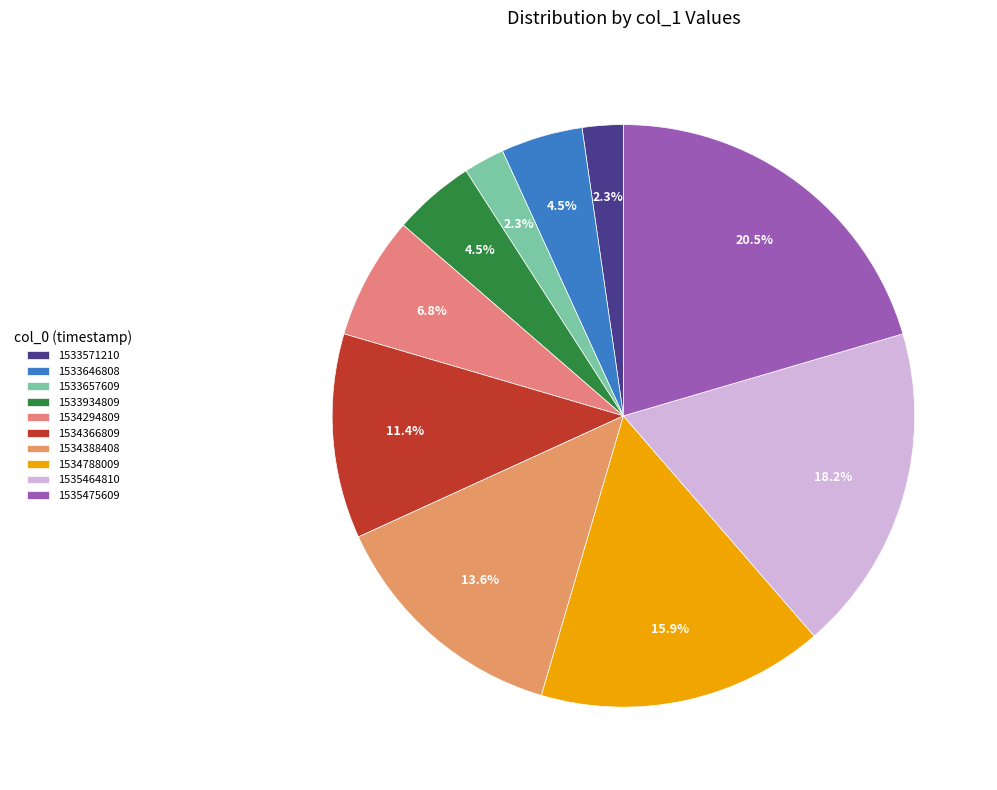

Between 1534788009 and 1535475609, which is larger?

1535475609